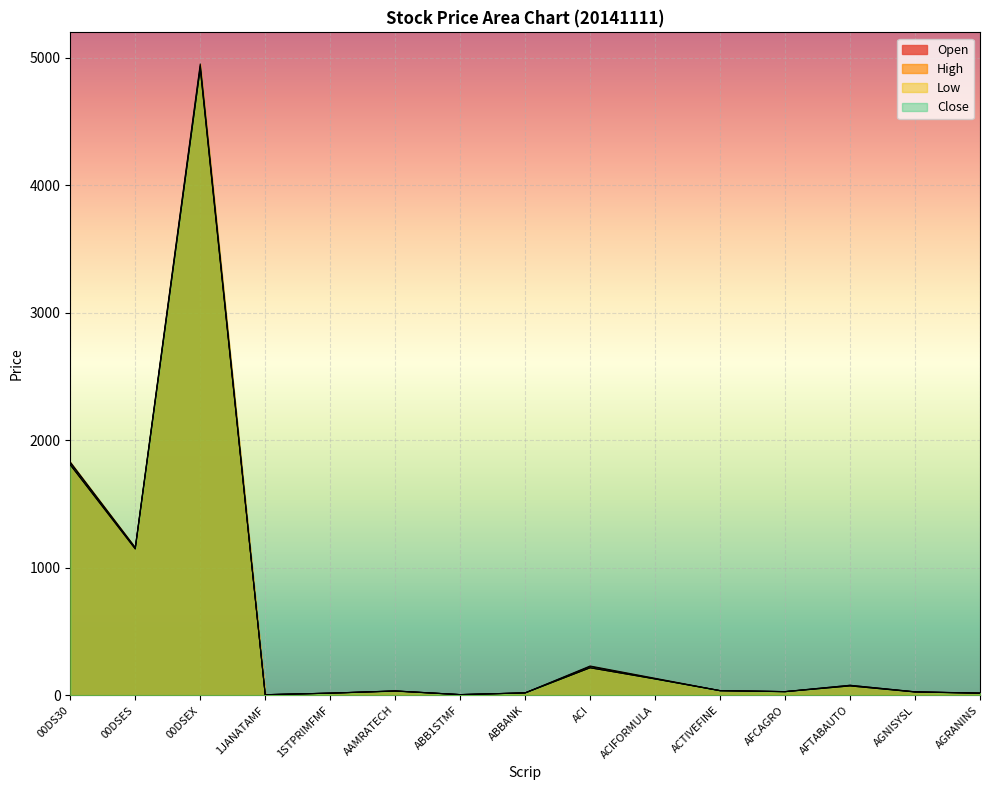

What is the maximum value for Low?

4914.7